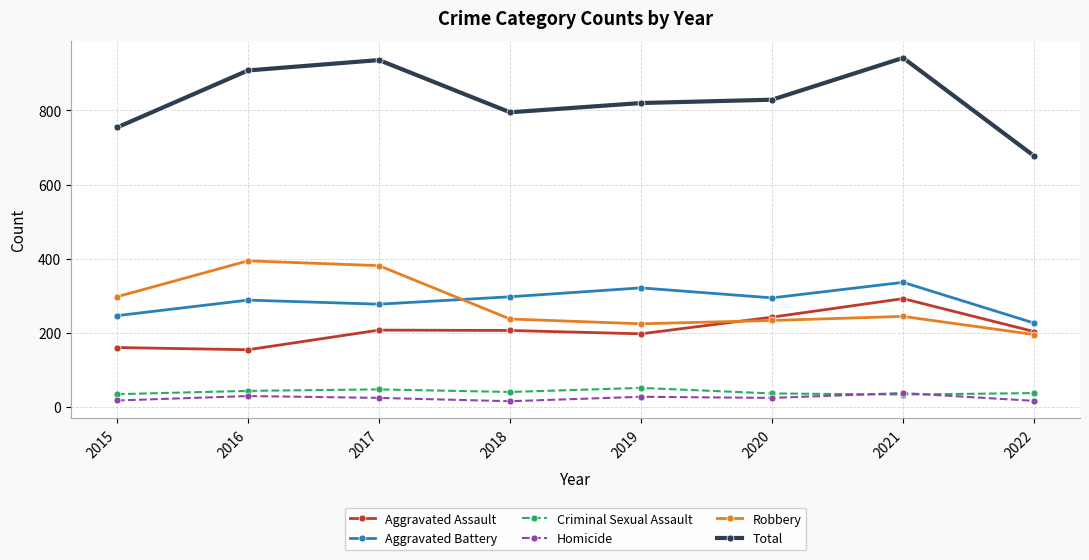

Is the value of Criminal Sexual Assault at 2020 greater than the value of Robbery at 2019?

No